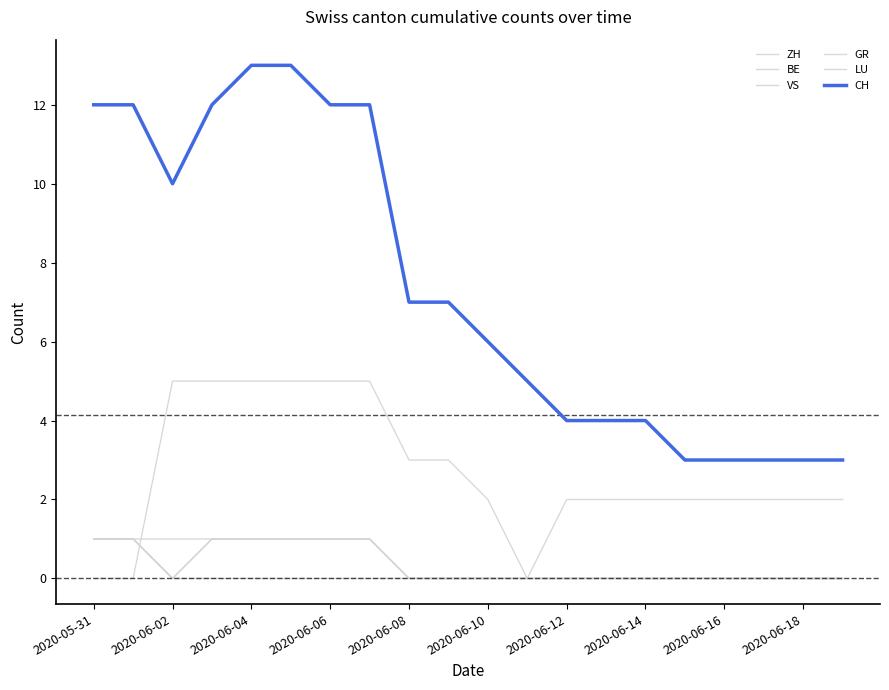

Is this an area chart (filled region under the line)?

No